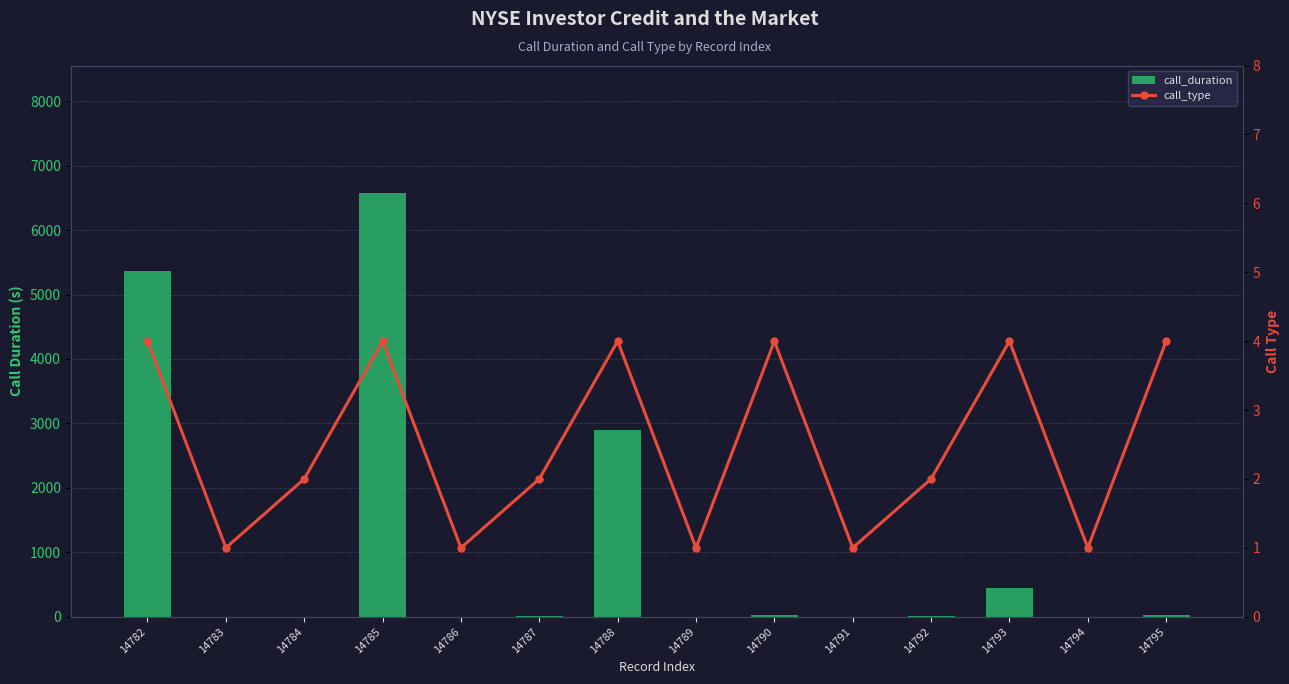

Rank the series by their maximum value, from lowest to highest.

call_type, call_duration